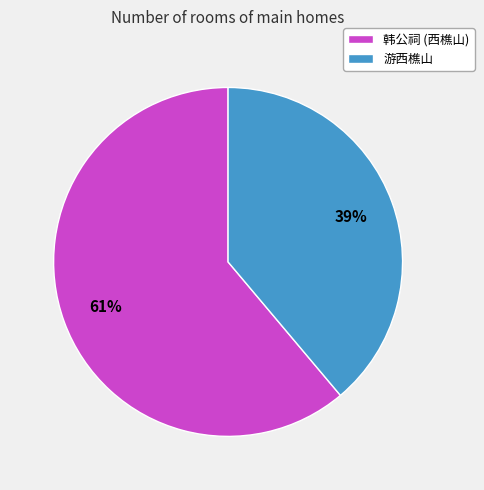

Approximately how many times larger is the value at 韩公祠 (西樵山) compared to 游西樵山?

1.6